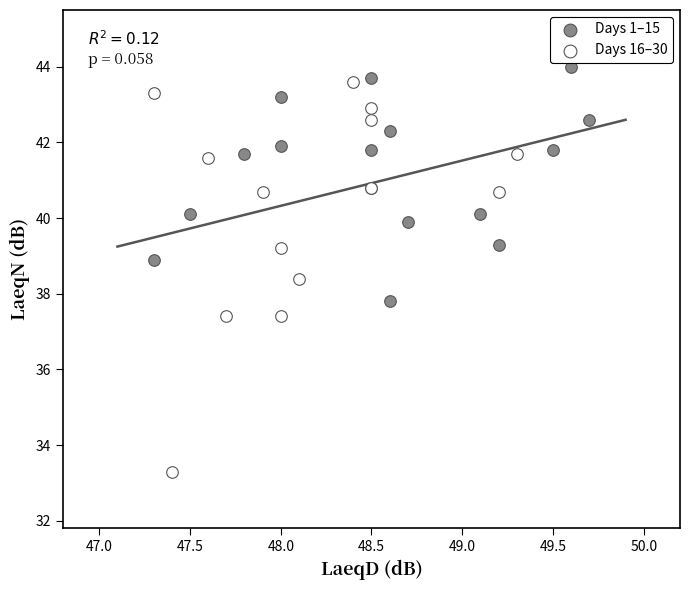

Which series has the largest Y range (max minus min)?

Days 16–30